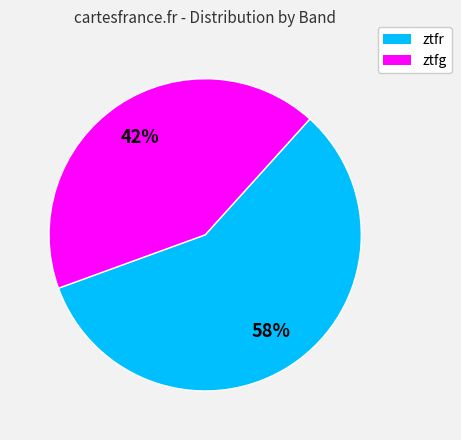

Combined, do ztfg and ztfr account for over 50%?

Yes